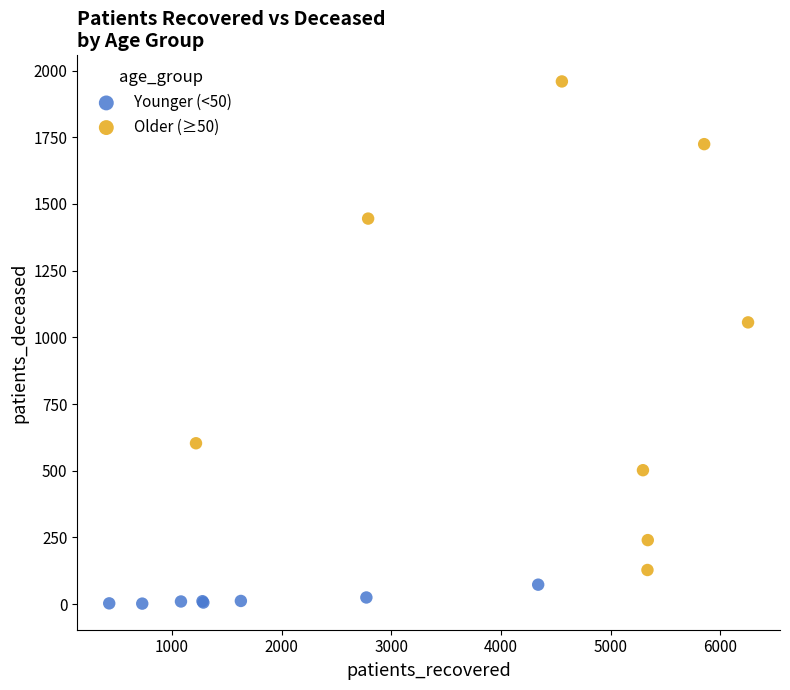

Which series reaches the minimum Y coordinate?

Younger (<50)